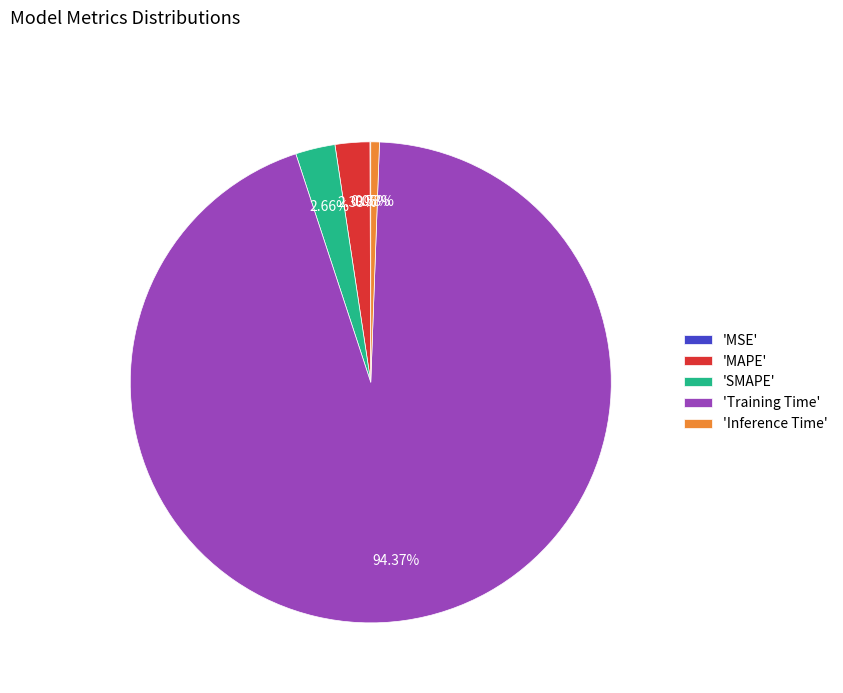

What is the largest slice in the pie chart?

'Training Time'